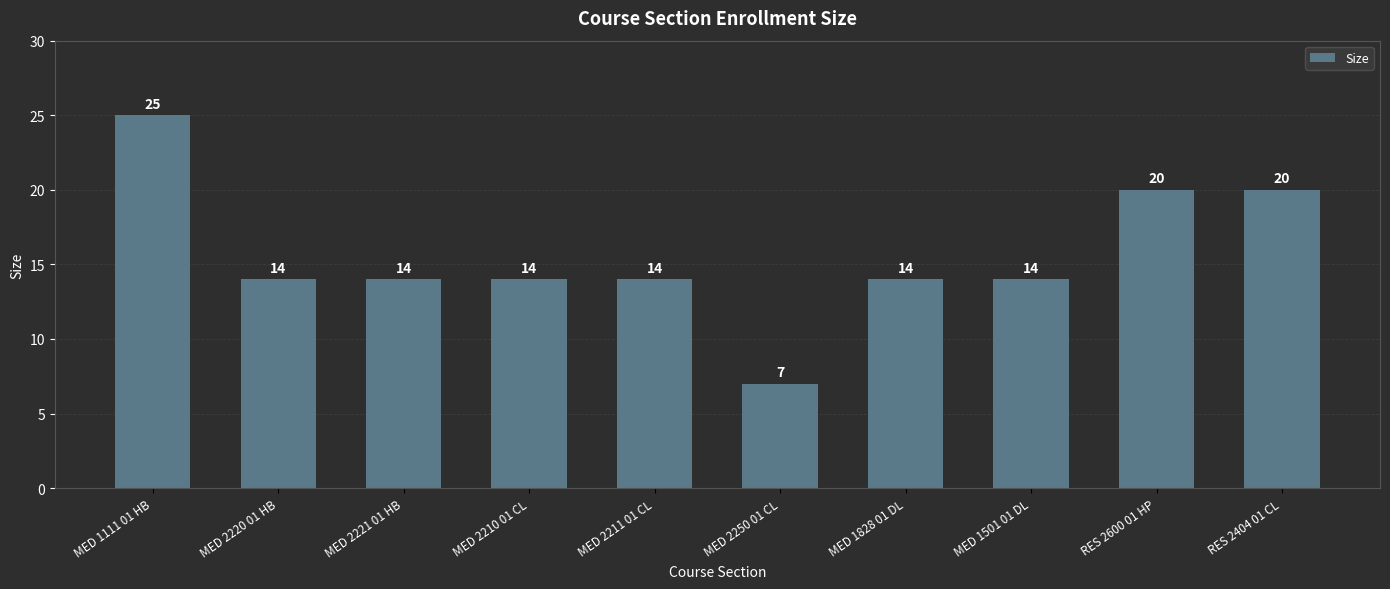

At which category does the chart reach its peak across all series?

MED 1111 01 HB